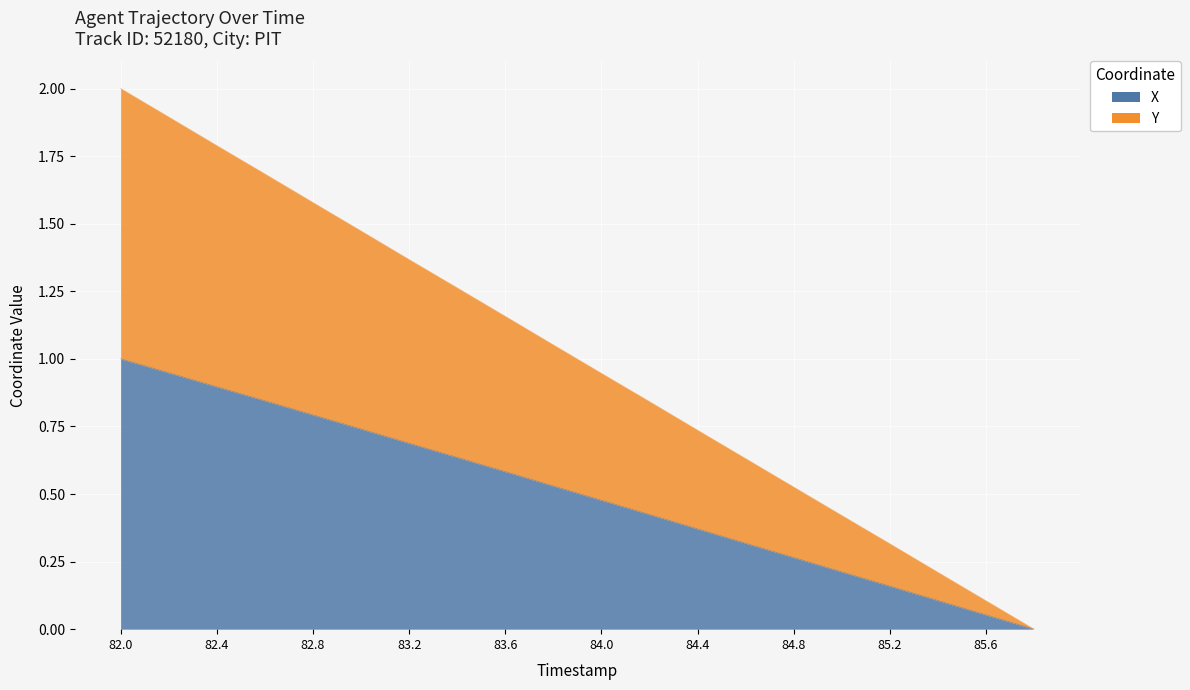

Which series has the widest spread of values?

Y